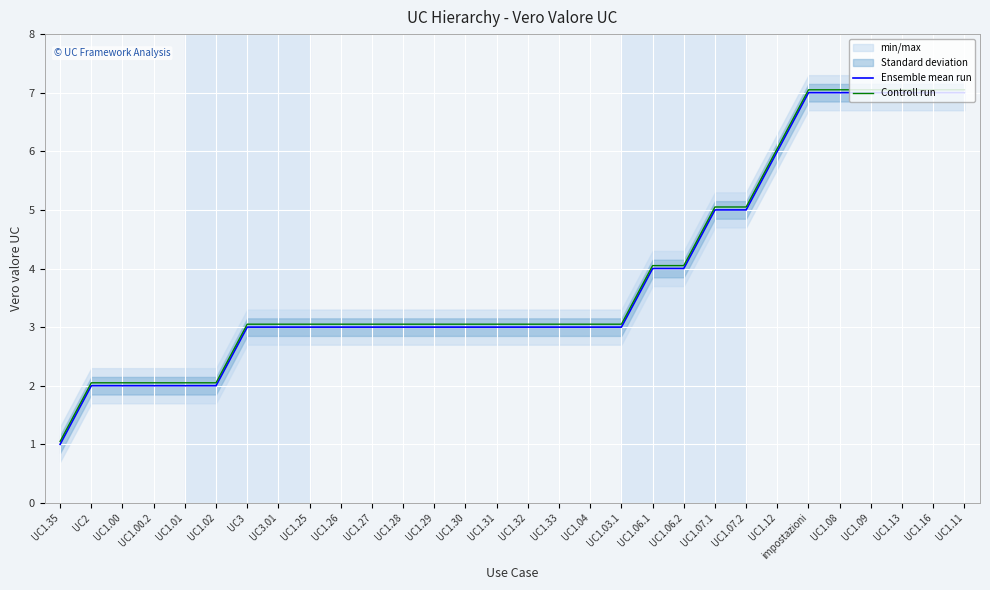

At which label is Controll run closest to 4?

UC1.06.1